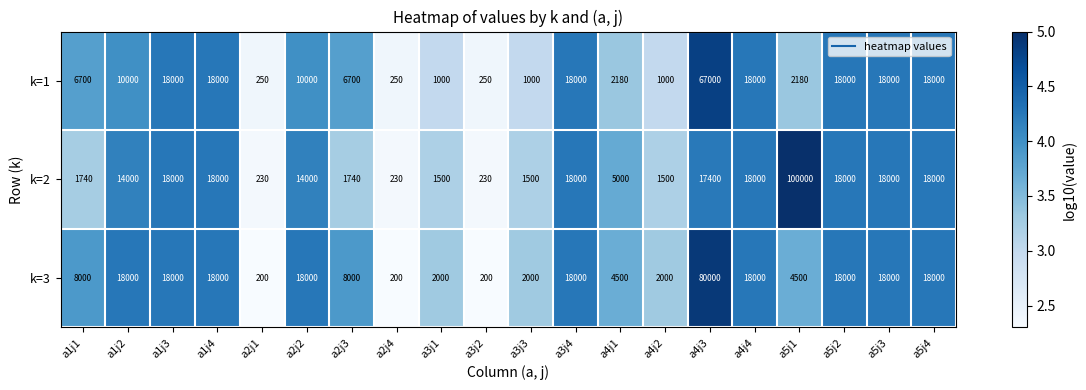

Rank the series by their maximum value, from lowest to highest.

k=1, k=3, k=2